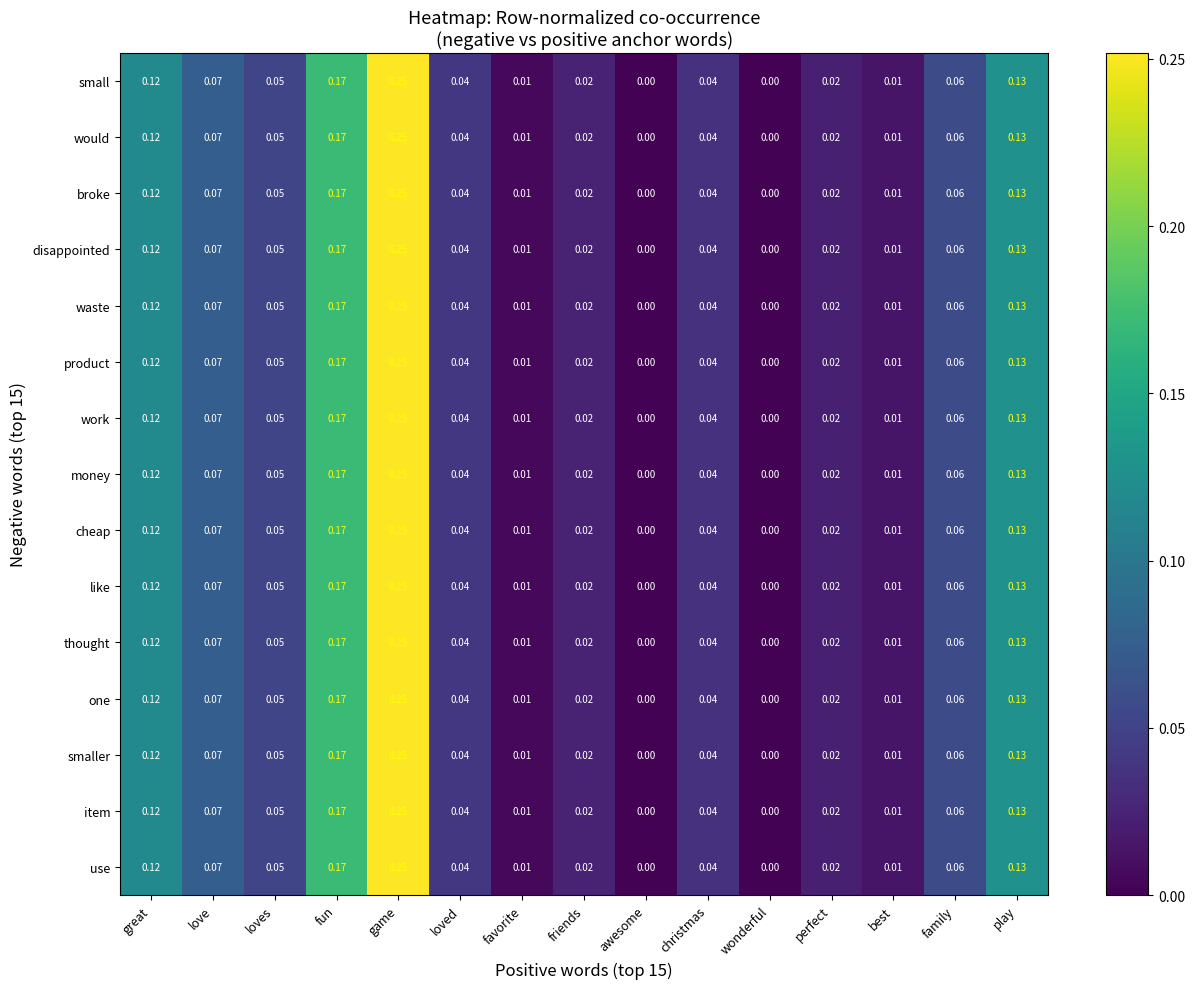

Is the value of like at perfect greater than the value of broke at christmas?

No